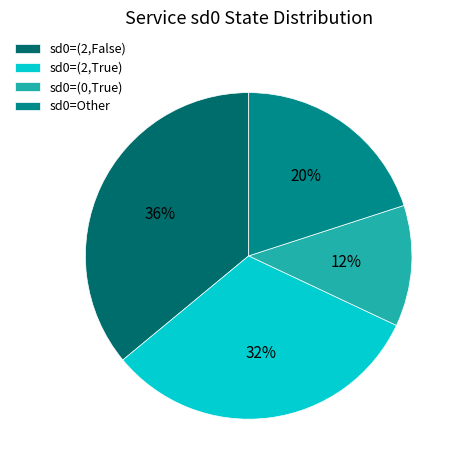

What is the smallest slice in the pie chart?

sd0=(0,True)